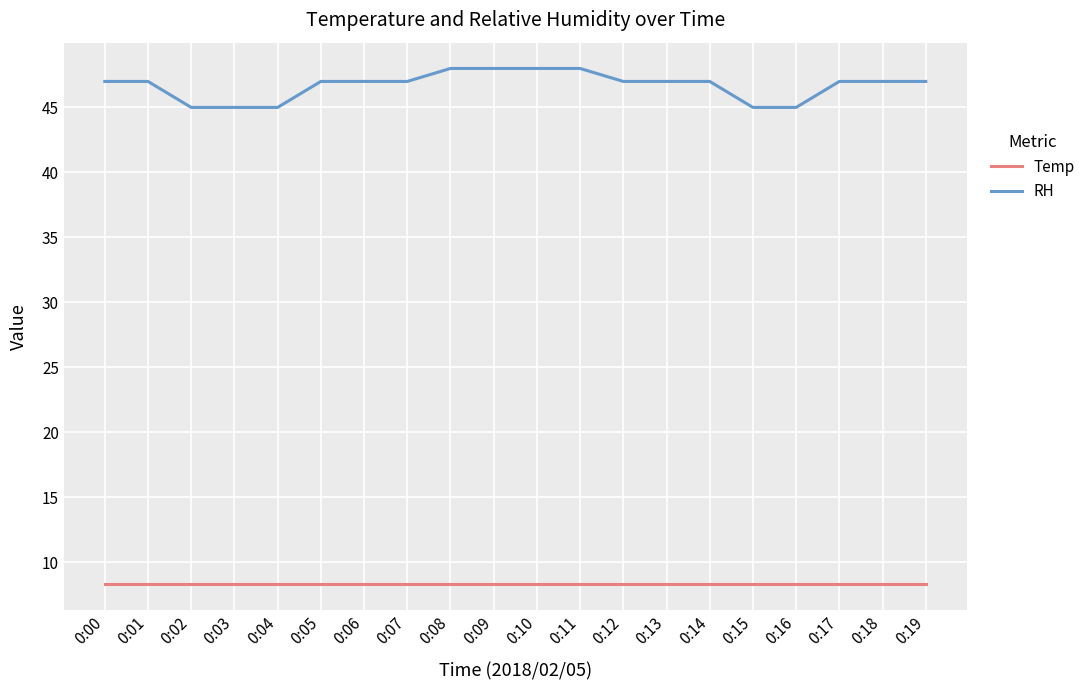

How many lines are shown in the chart?

2